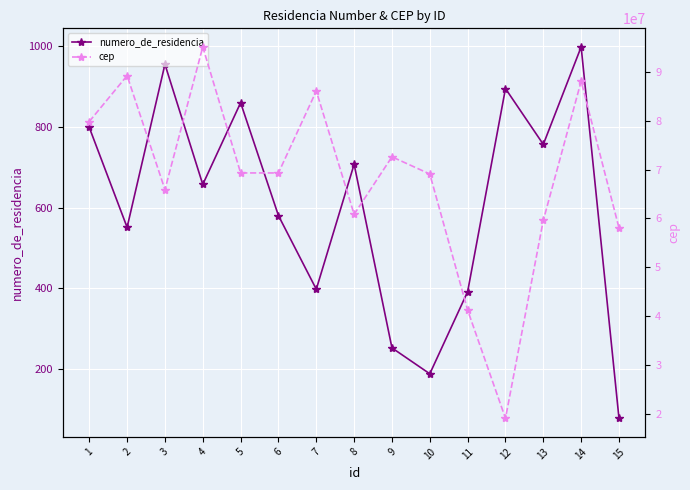

List the labels in order of numero_de_residencia value, largest first.

14, 3, 12, 5, 1, 13, 8, 4, 6, 2, 7, 11, 9, 10, 15